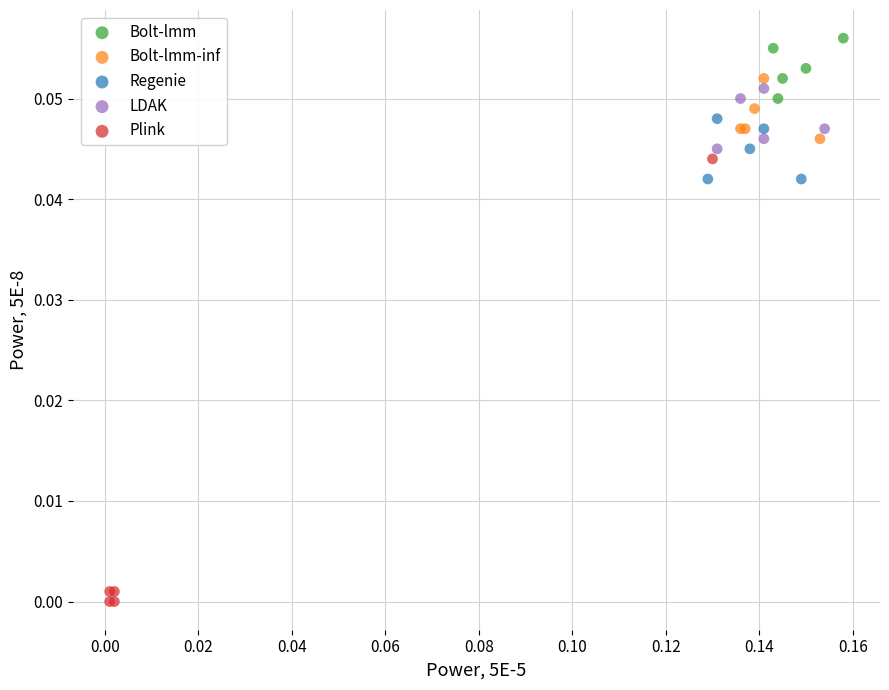

Which series contains the highest Y value?

Bolt-lmm